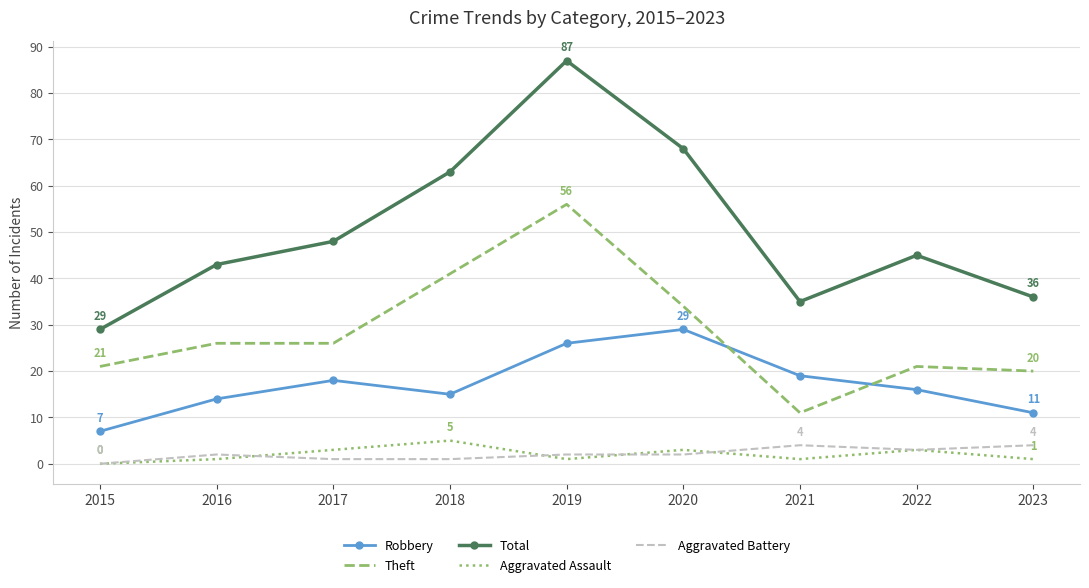

Between 2017 and 2020, which series saw the biggest shift?

Total